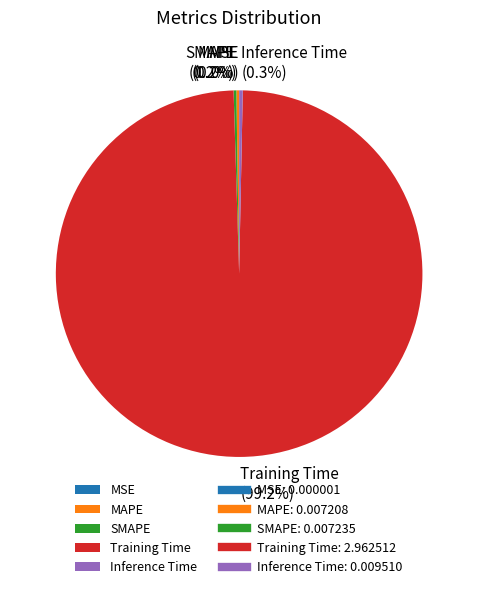

Does any single category account for the majority?

Yes